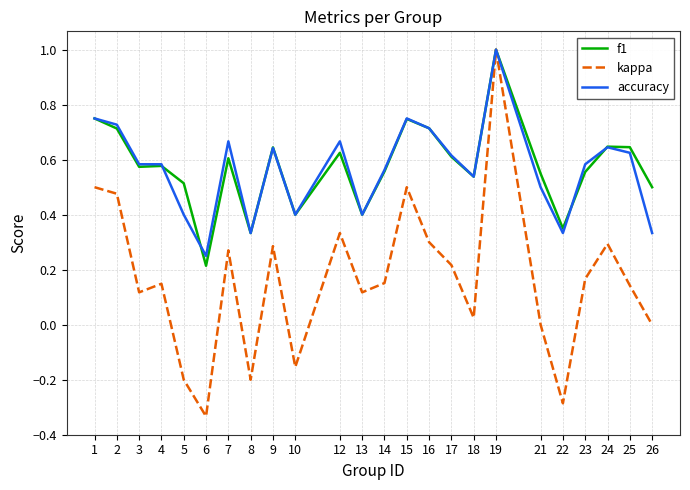

Which series has the largest range (max minus min)?

kappa